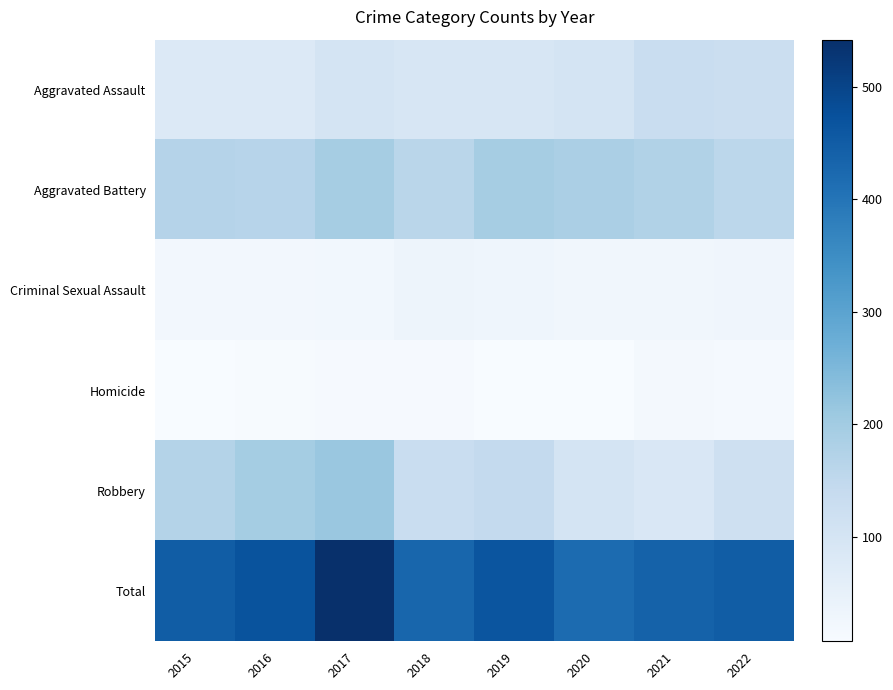

Reading left to right, what are all the values shown in this chart?

Aggravated Assault: 2015=79	2016=79	2017=99	2018=93	2019=91	2020=99	2021=131	2022=128
Aggravated Battery: 2015=169	2016=164	2017=194	2018=160	2019=193	2020=186	2021=175	2022=157
Criminal Sexual Assault: 2015=21	2016=20	2017=23	2018=33	2019=31	2020=24	2021=25	2022=29
Homicide: 2015=7	2016=10	2017=13	2018=12	2019=8	2020=9	2021=19	2022=15
Robbery: 2015=172	2016=196	2017=213	2018=132	2019=143	2020=102	2021=88	2022=119
Total: 2015=448	2016=469	2017=542	2018=430	2019=466	2020=420	2021=438	2022=448